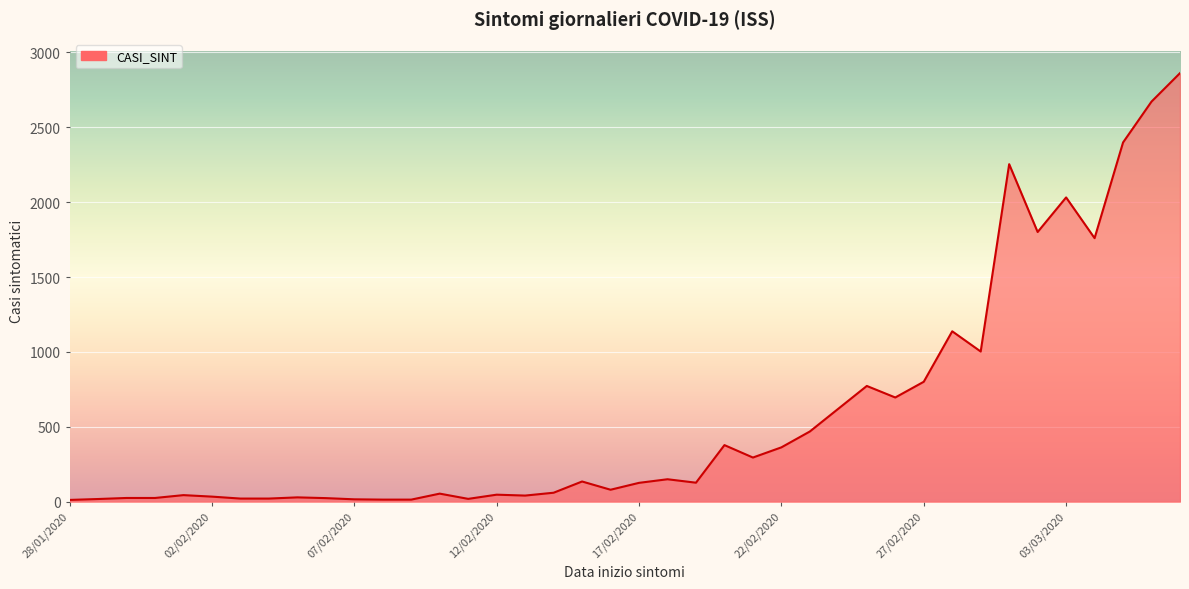

What is the difference between the maximum and minimum values?

2850